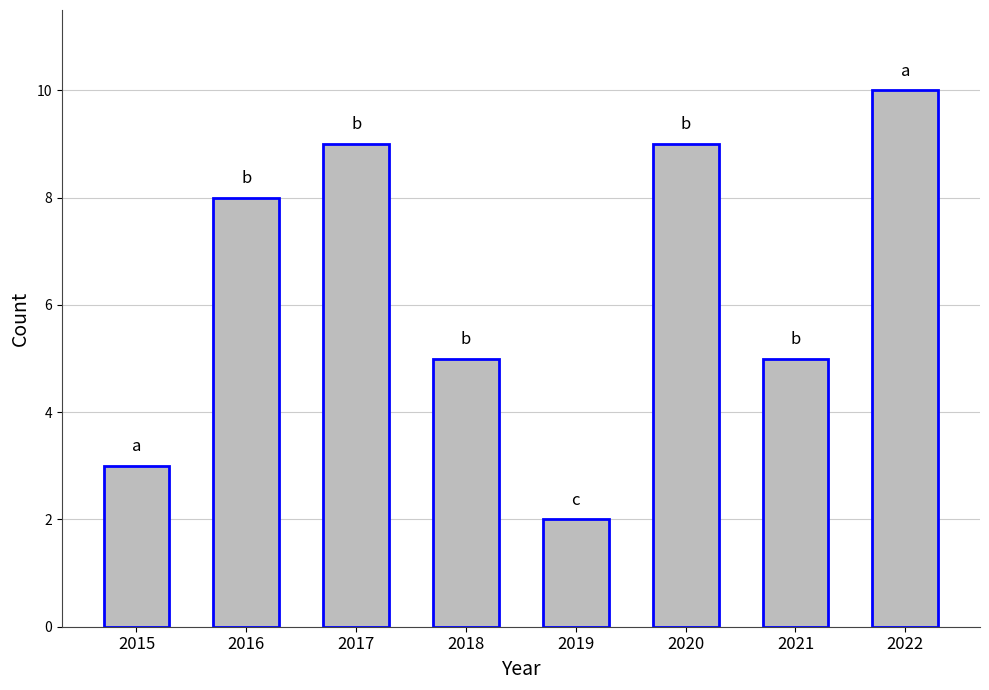

What is the sum of all values?

51